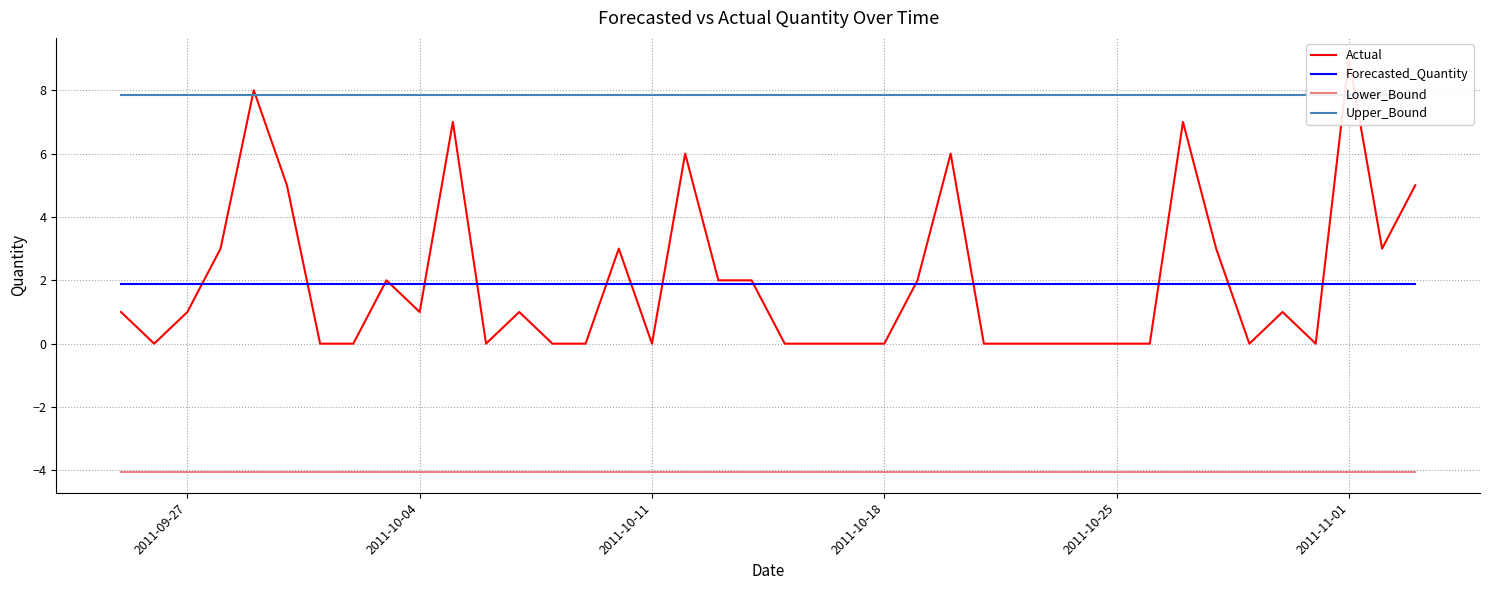

True or false: Forecasted_Quantity and Lower_Bound cross at least once.

False